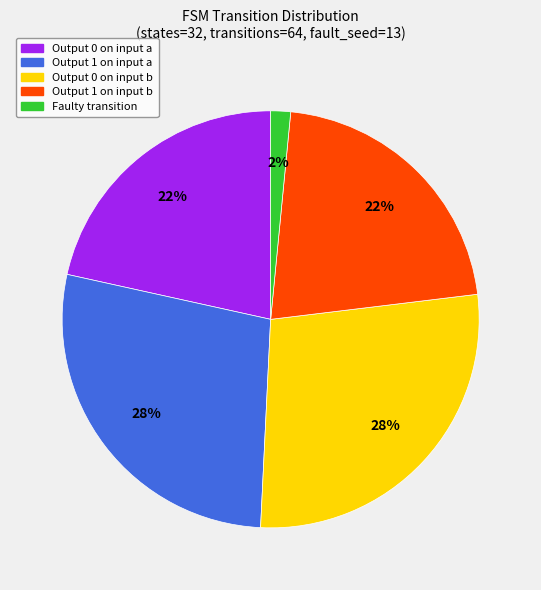

To the nearest percent, what is the average slice percentage?

20%